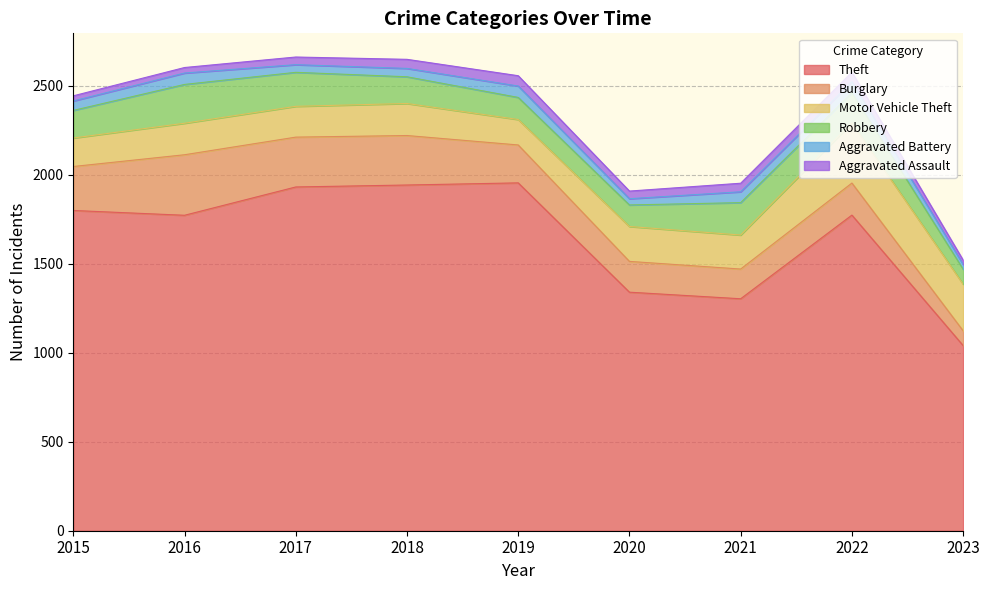

The value of Aggravated Battery at 2023 is 48. True or false?

False